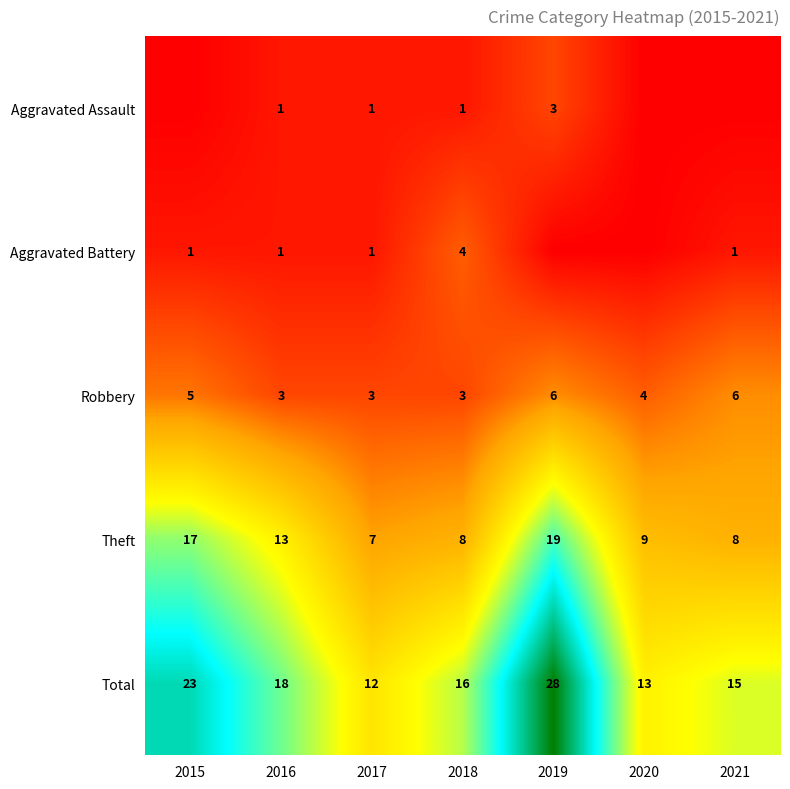

What is the sum of all Robbery values?

30